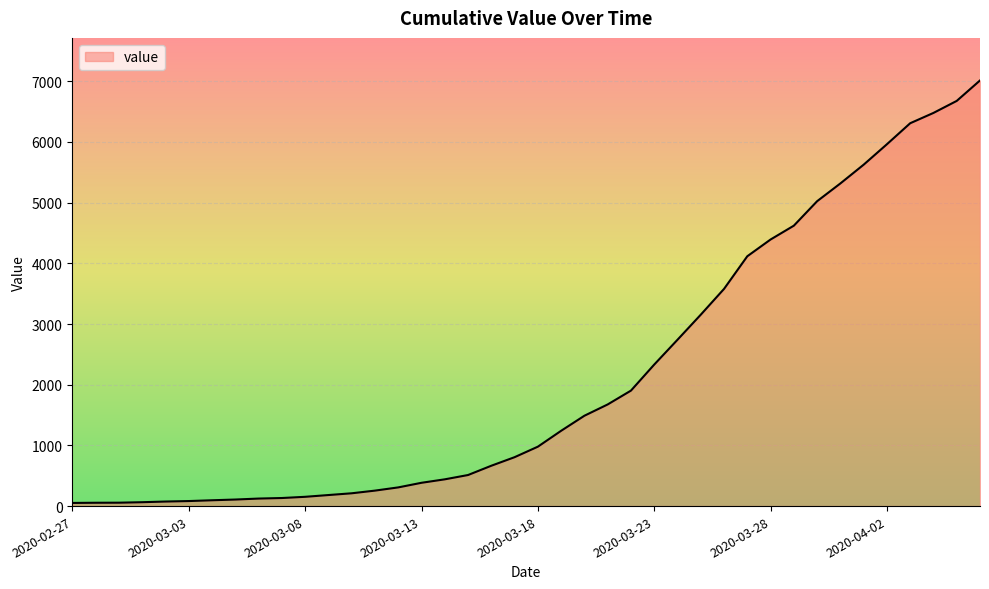

What is the maximum value shown in the chart?

7014